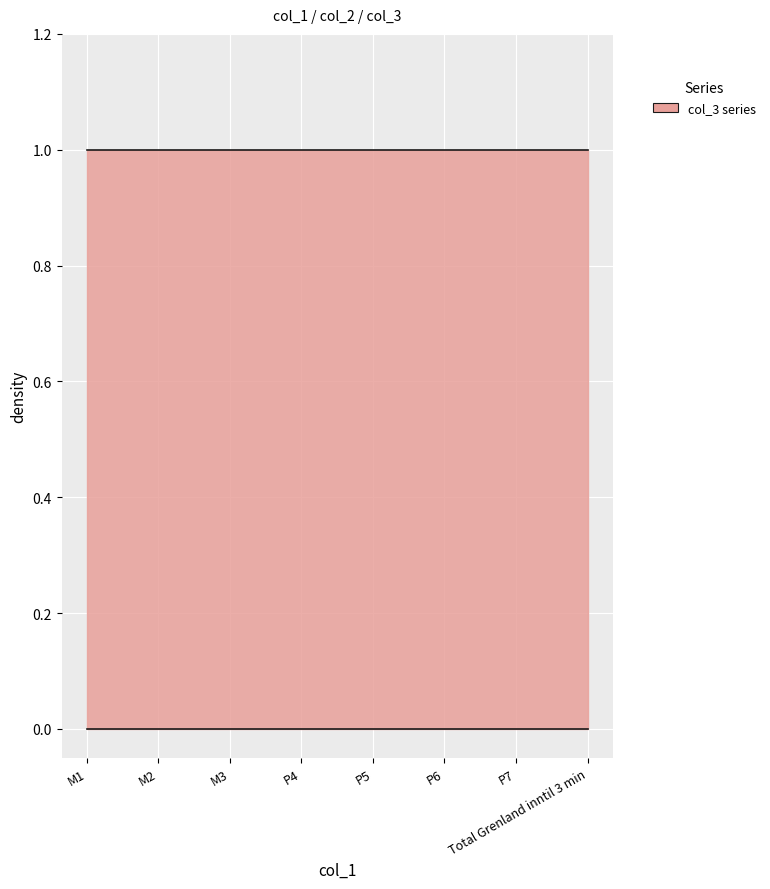

At how many categories does at least one series exceed 0?

8